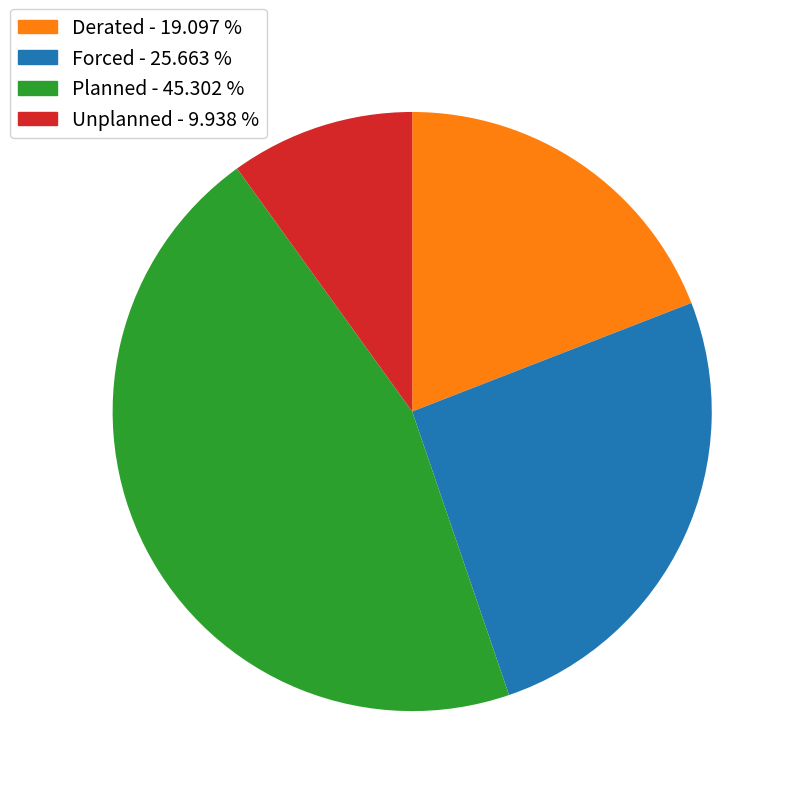

Do Derated and Planned together represent more than half of the pie?

Yes